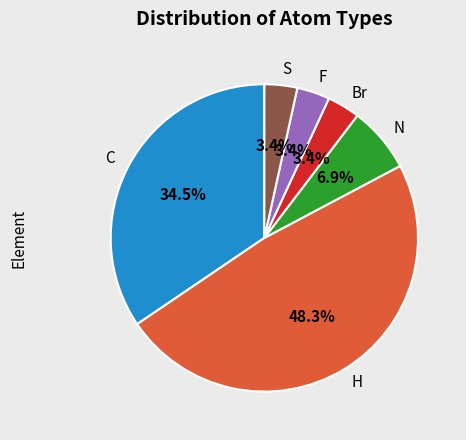

To the nearest percent, what is the average slice percentage?

17%